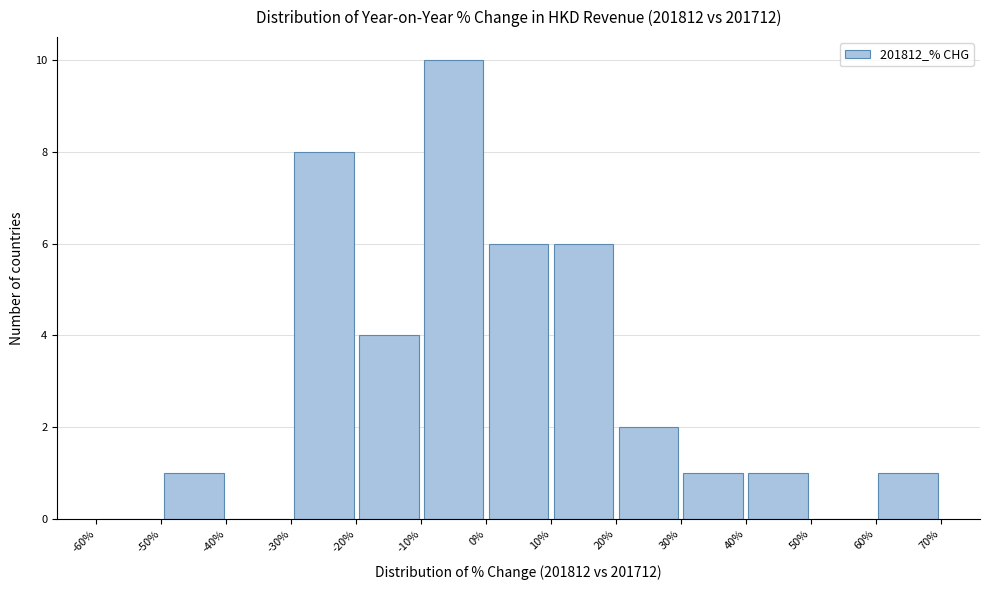

What is the height of the bar covering 40% to 50% on the x-axis? The values are not printed on the chart, so give them approximately, as read against the axis.

1